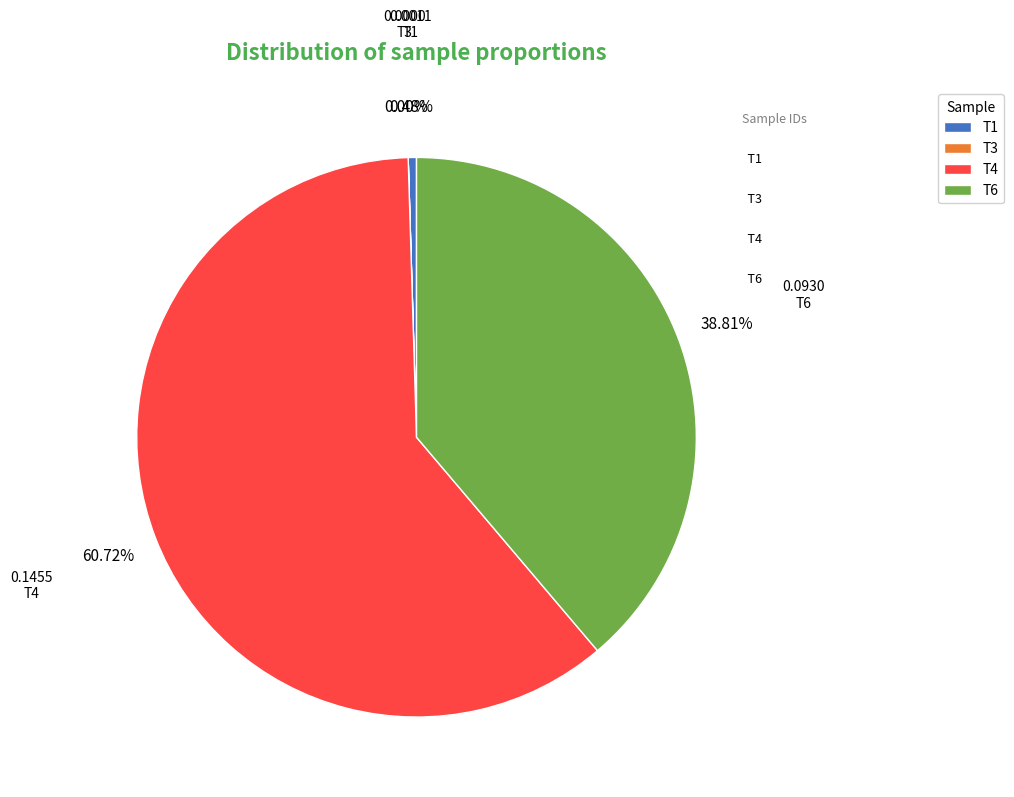

Do T1 and T6 together represent more than half of the pie?

No